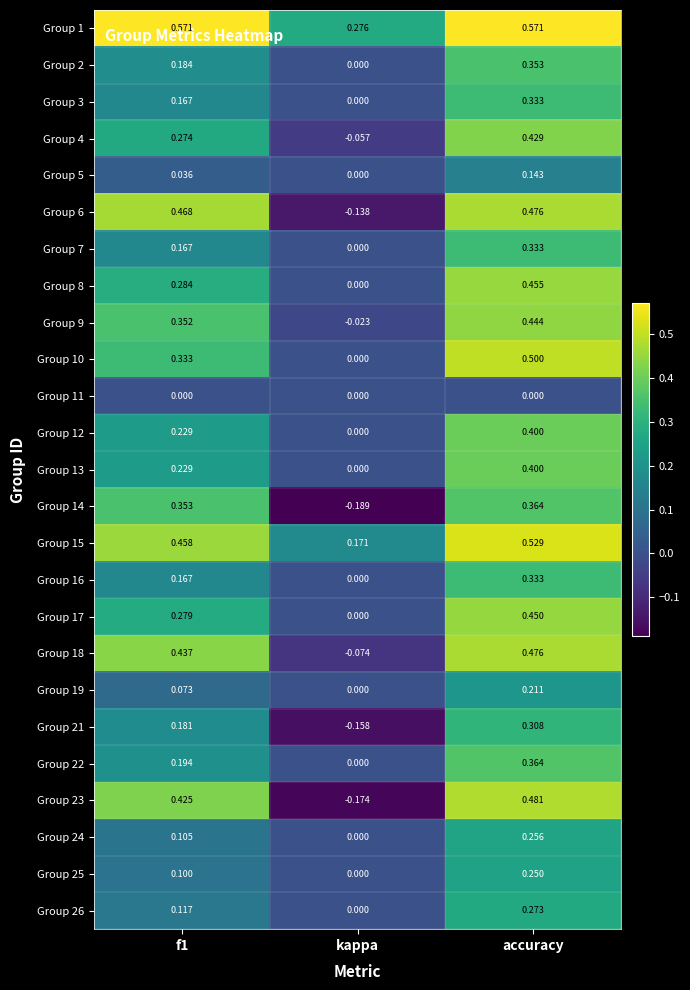

Which series has the largest range (max minus min)?

Group 23